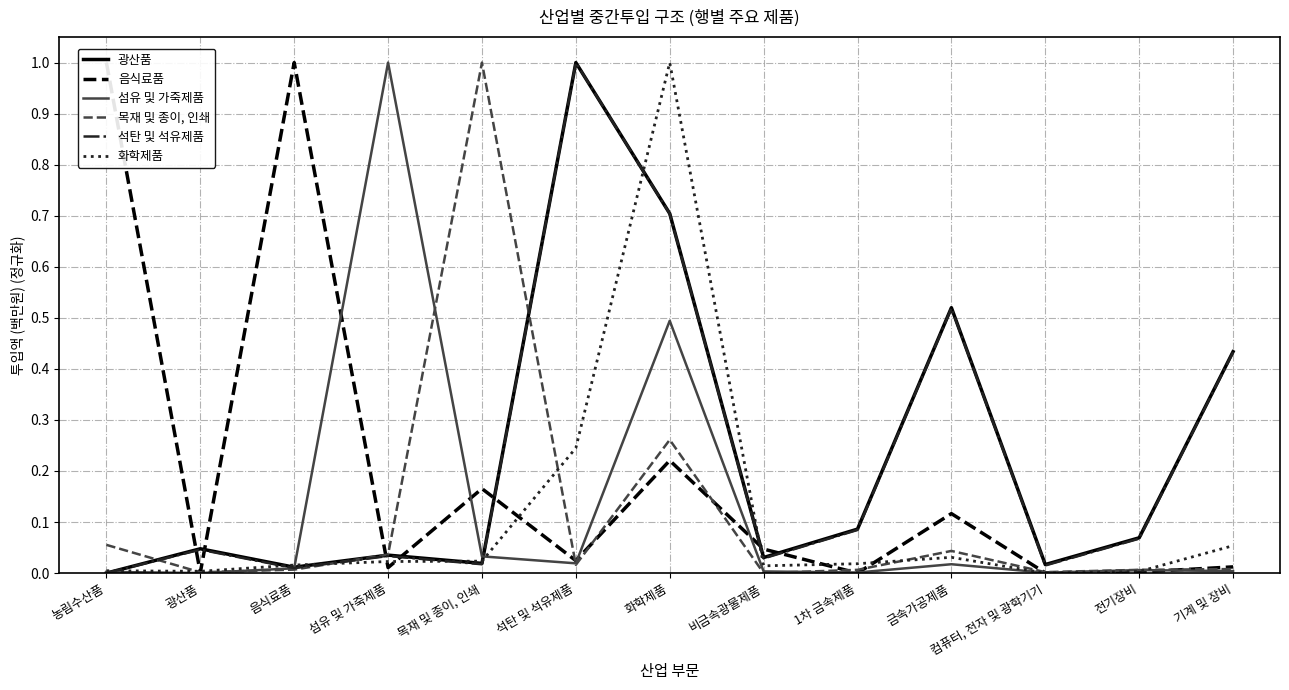

What is the maximum value for 화학제품?

1.0